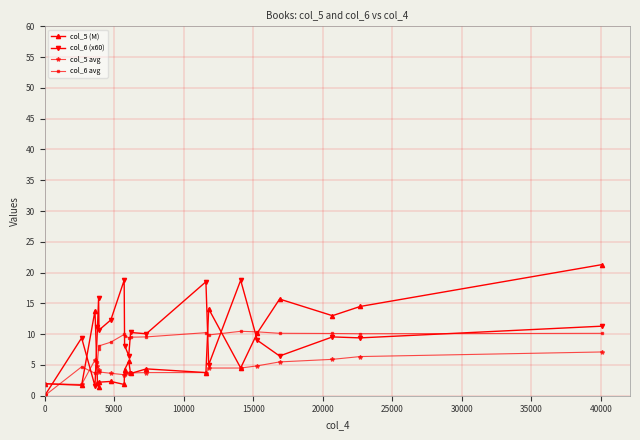

True or false: col_6 (x60) has more than 2 interior local peaks.

True